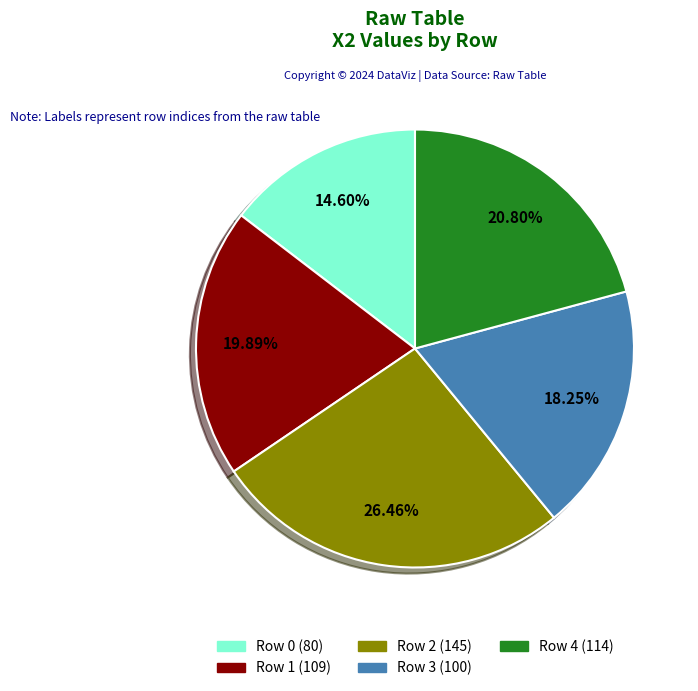

To the nearest percent, what percentage of the pie is Row 0?

15%